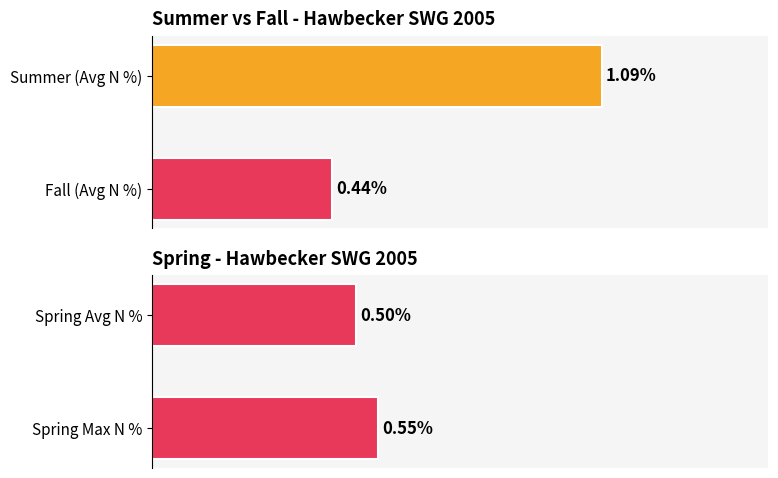

Count the number of categories in the chart.

4